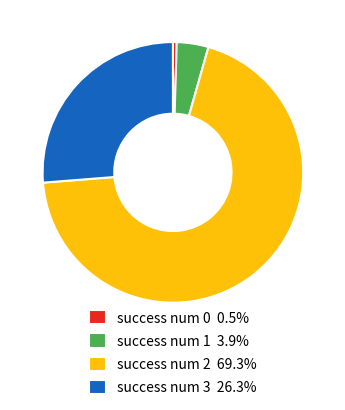

Approximately how many times larger is the value at success num 2 69.3% compared to success num 1 3.9%?

17.6